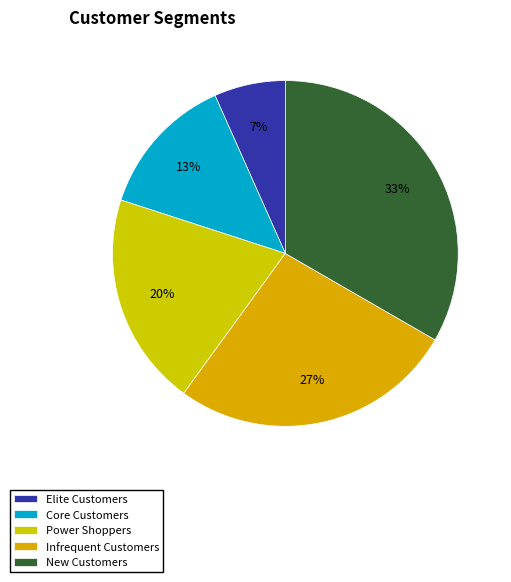

Does New Customers account for over 50% of the chart?

No